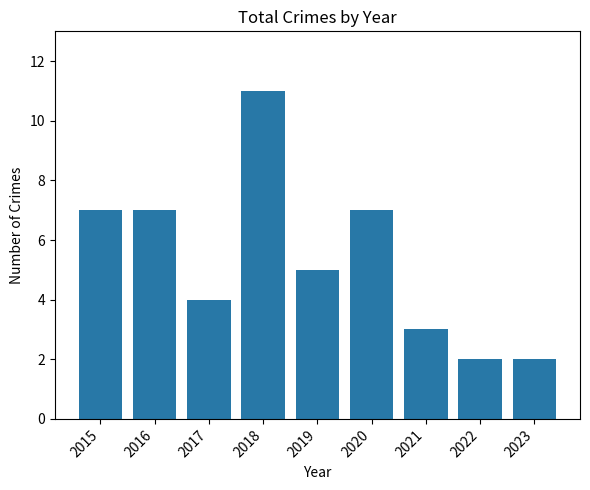

How many data points are less than 5?

4